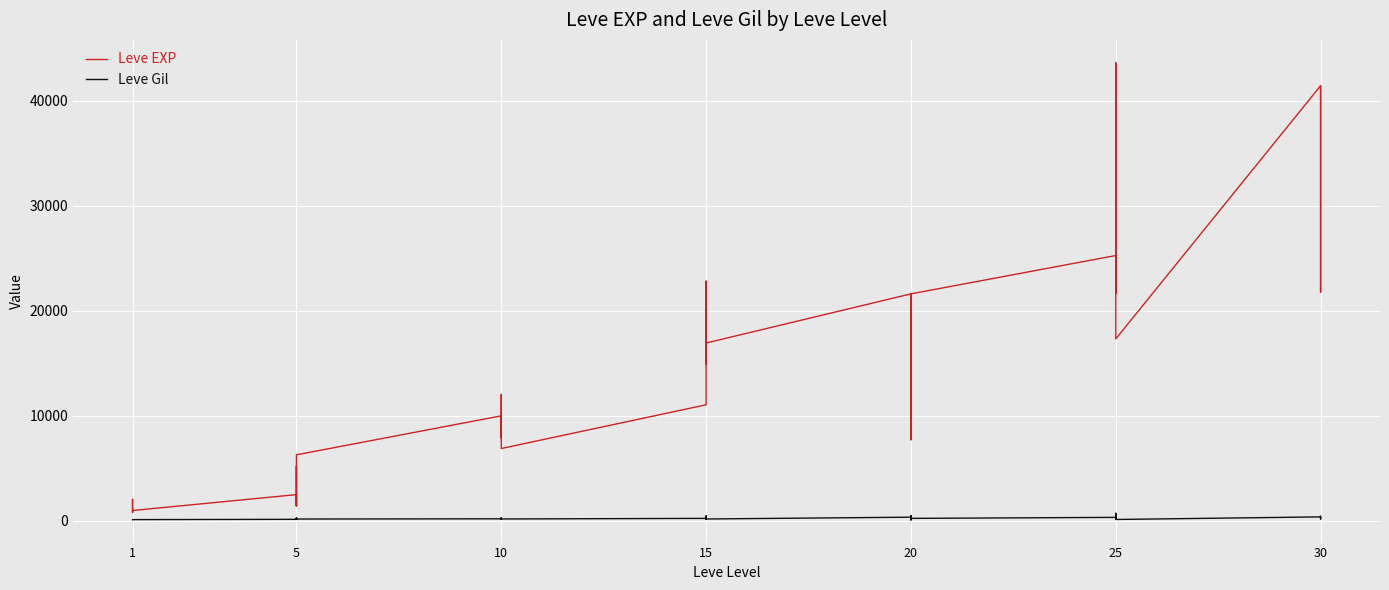

In Leve Gil, how many points are higher than both neighbors (excluding endpoints)?

13